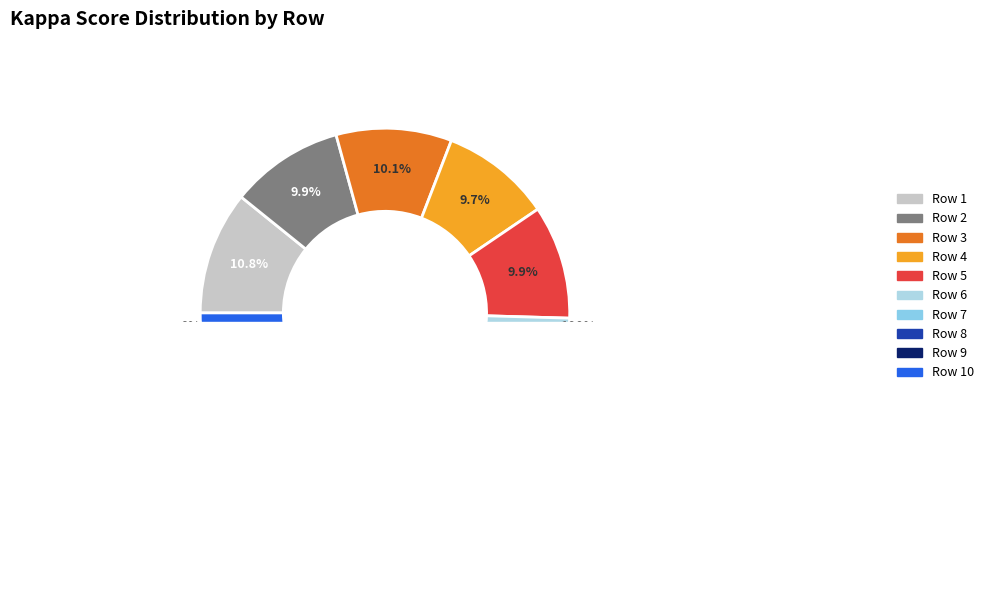

To the nearest percent, what portion does 9 represent?

10%